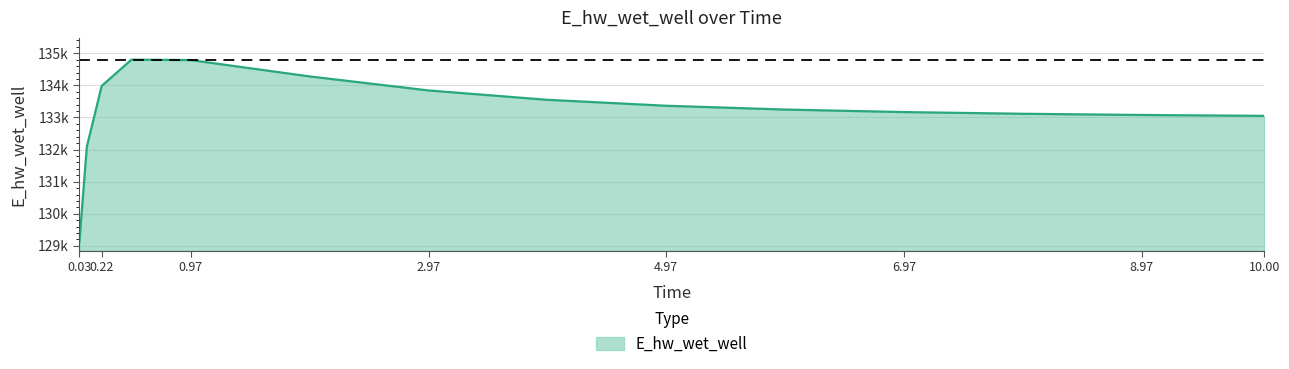

Does the chart have visible grid lines?

Yes